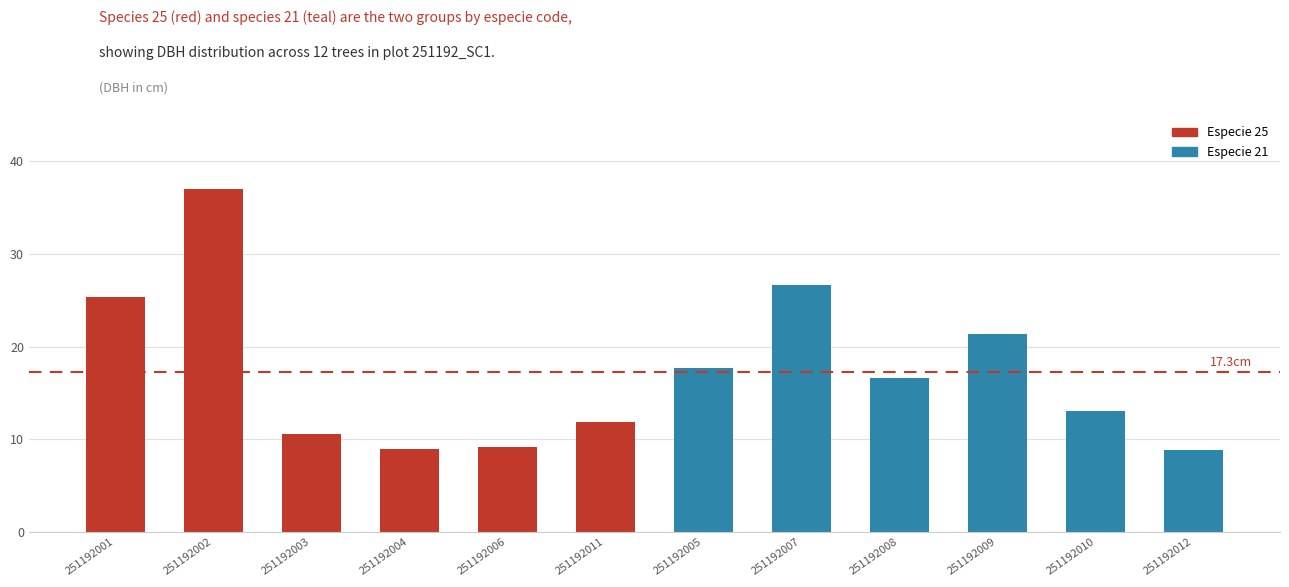

Does the chart contain any negative values?

No